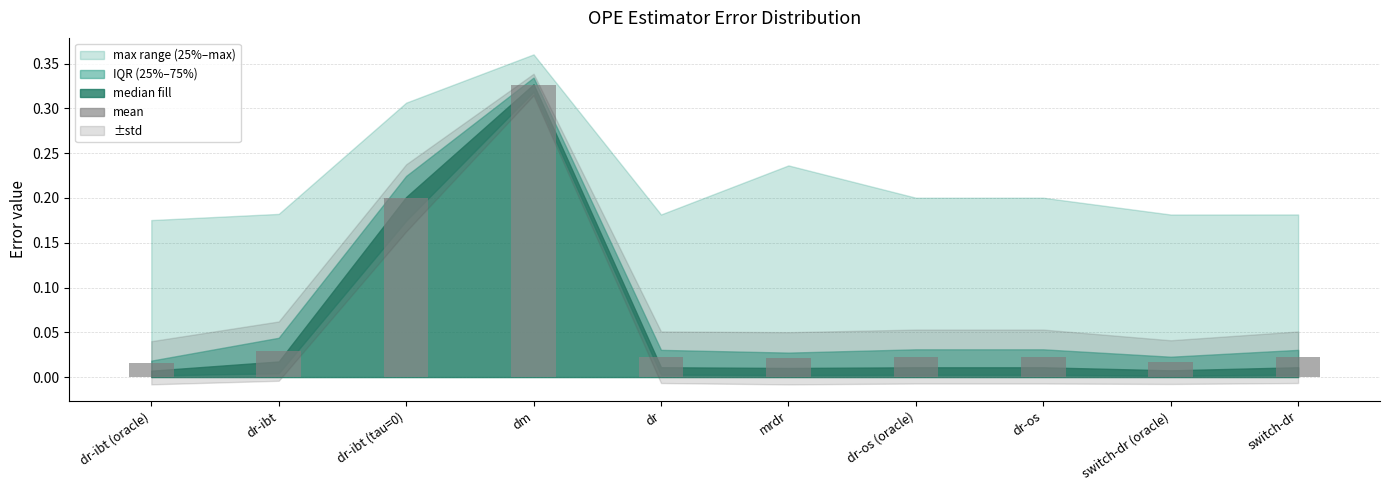

The chart shows a value of 0.5 at dm. True or false?

False